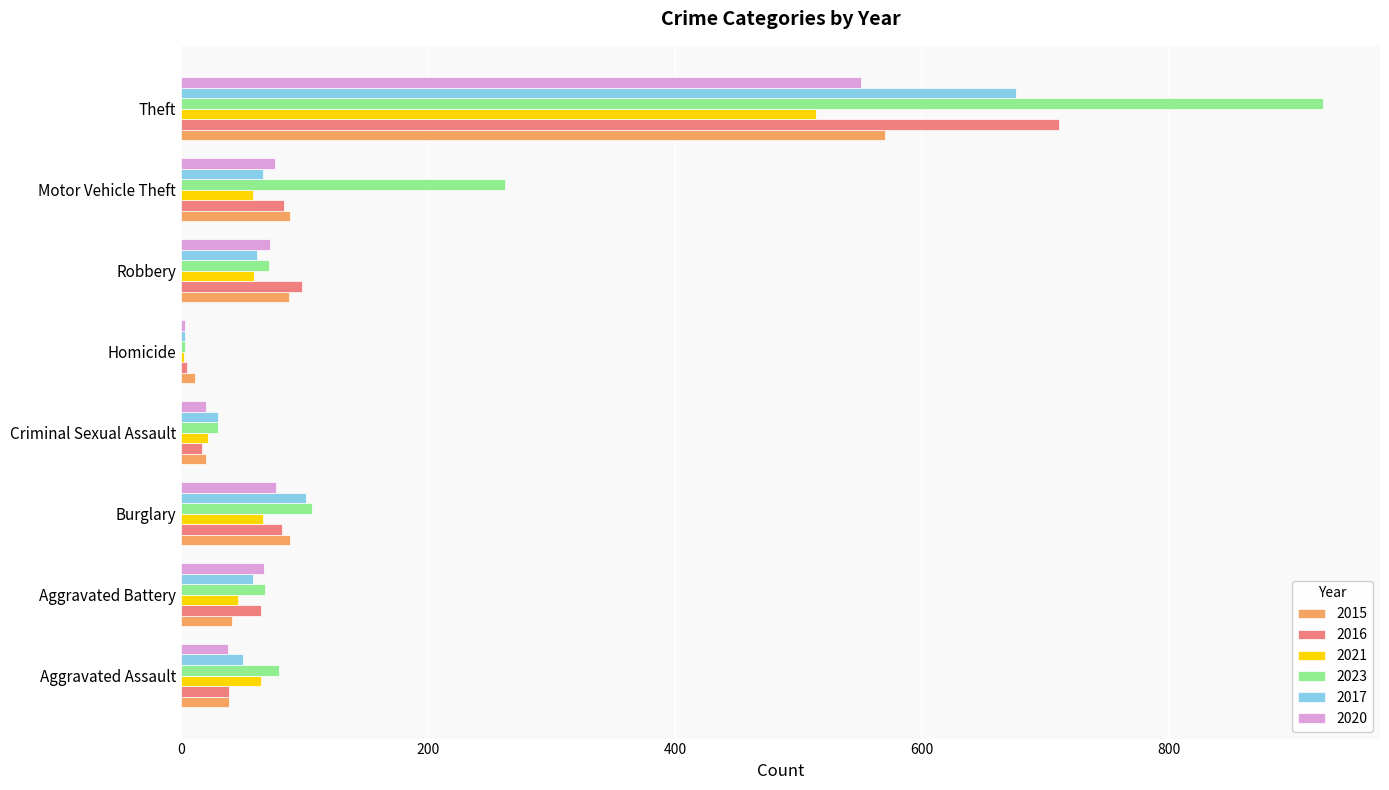

What are all the series names shown in the legend?

2015, 2016, 2021, 2023, 2017, 2020